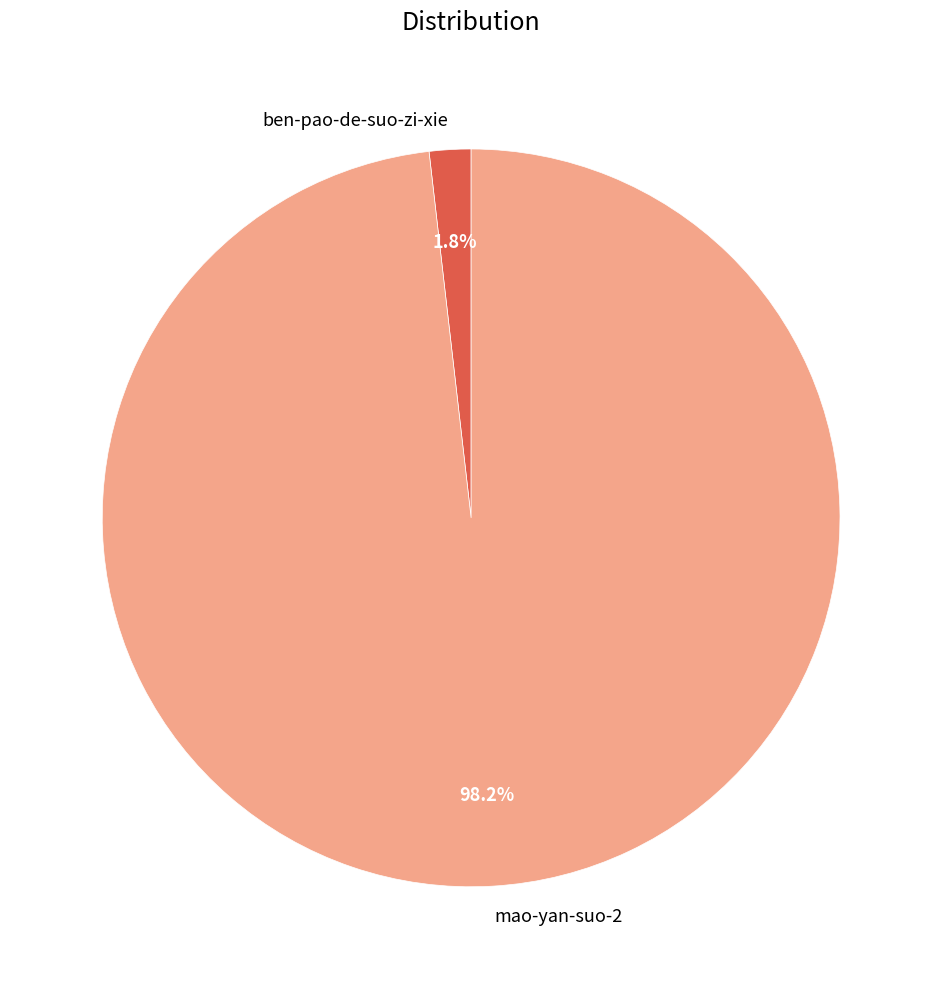

Between ben-pao-de-suo-zi-xie and mao-yan-suo-2, which is larger?

mao-yan-suo-2